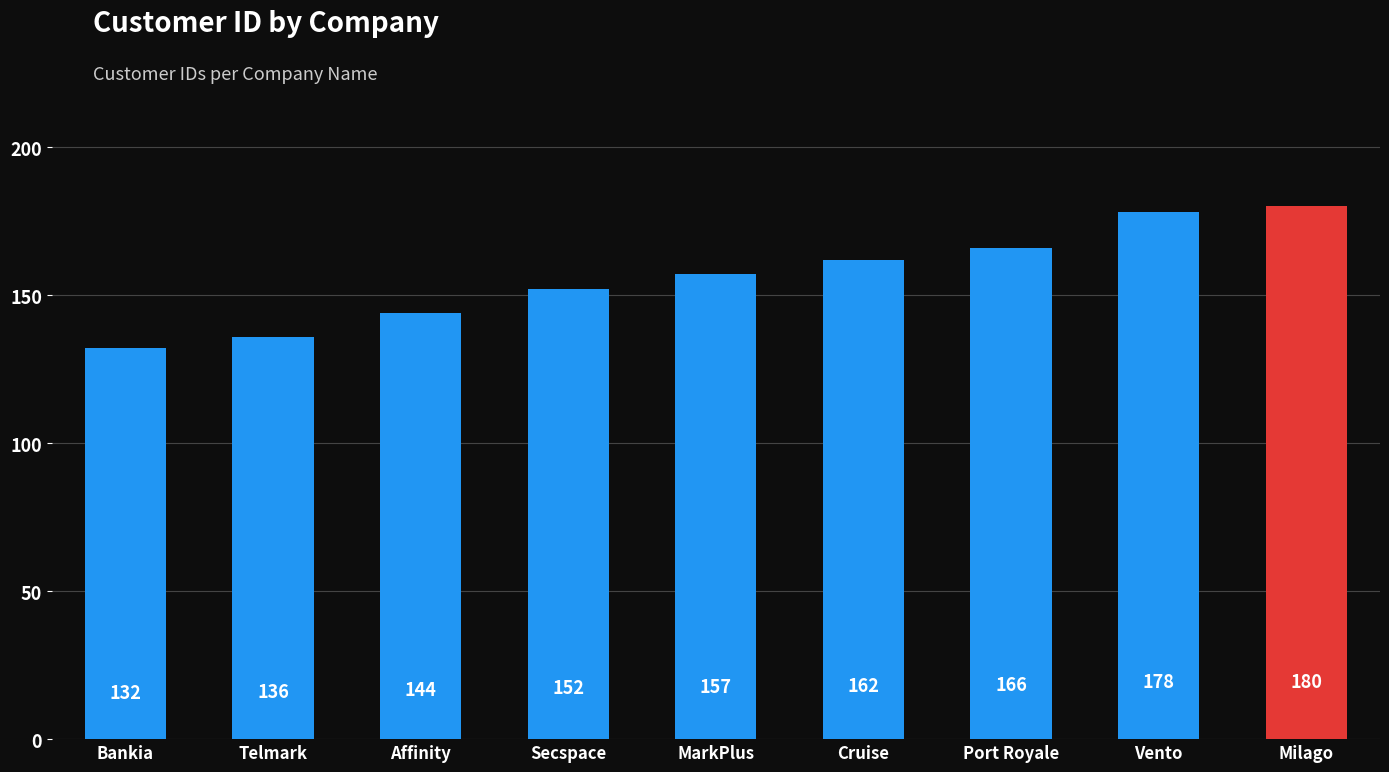

How many series are shown in this chart?

1